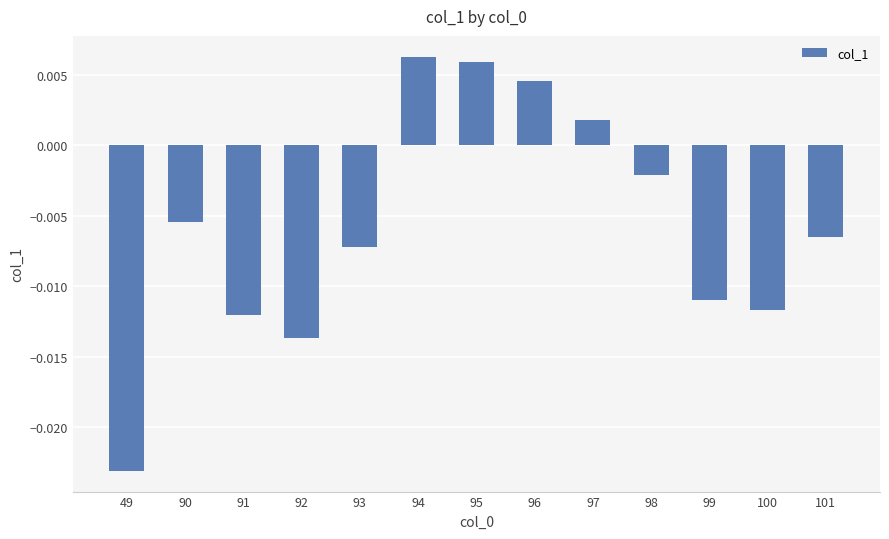

At which label is the value closest to 0?

97